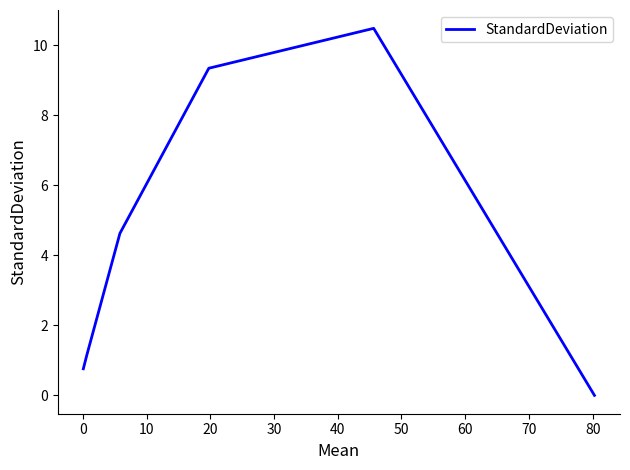

True or false: there are more than 0 points higher than both neighbors.

True